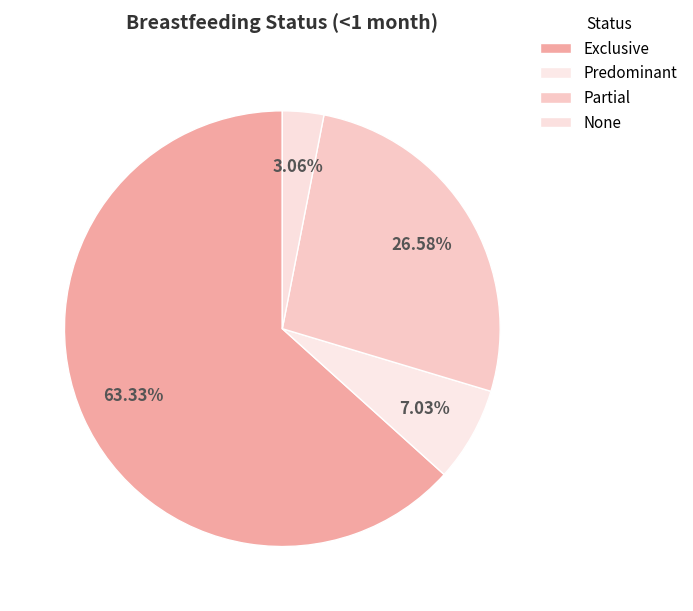

How many segments does this pie chart have?

4